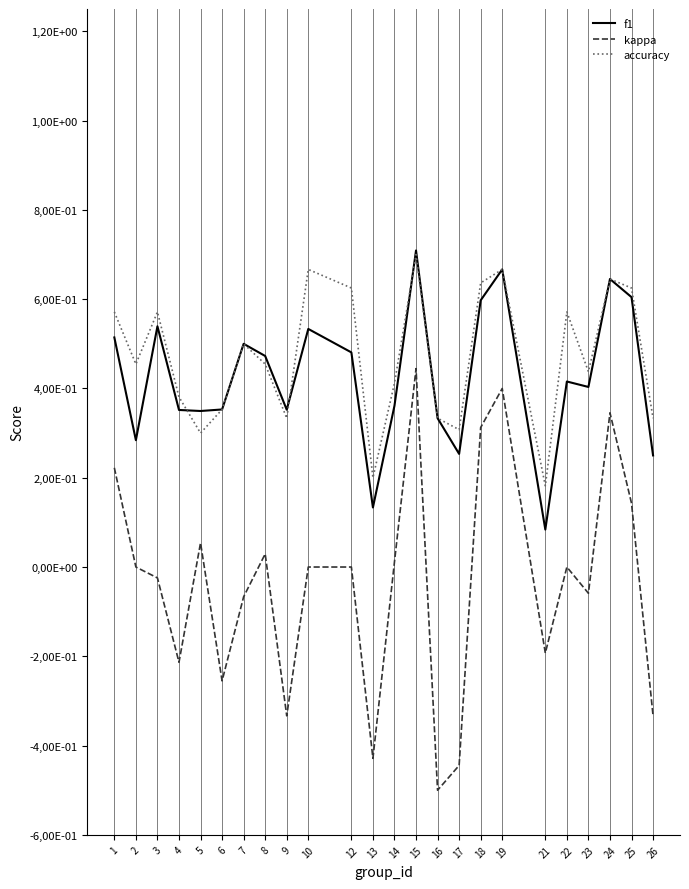

Where is kappa nearest to the value 0?

2